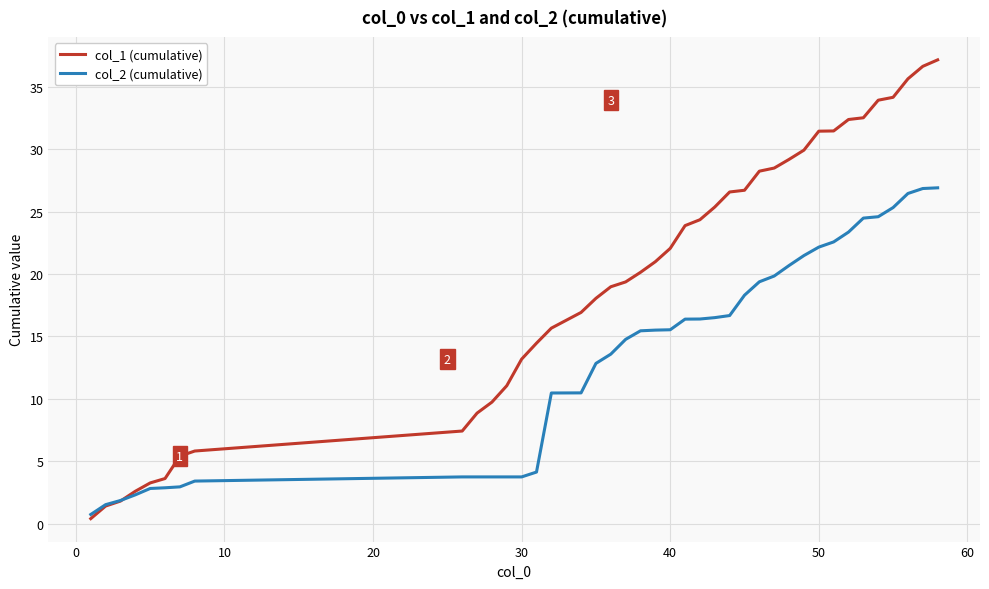

List the series in order of their peak value, lowest first.

col_2 (cumulative), col_1 (cumulative)